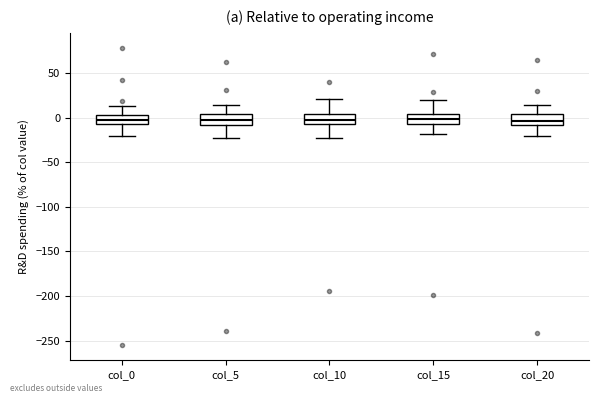

Reading left to right, read every box against the y-axis: the position of its median line, the range the box covers, and the ends of its whiskers. The values are not printed on the chart, so give them approximately, as read against the axis.

col_0: median -5 (inside the box), box -5 to 5, whiskers -20 to 15
col_5: median -5, box -10 to 5, whiskers -20 to 15
col_10: median -5 (inside the box), box -5 to 5, whiskers -25 to 20
col_15: median 0, box -10 to 5, whiskers -20 to 20
col_20: median -5, box -10 to 5, whiskers -20 to 15